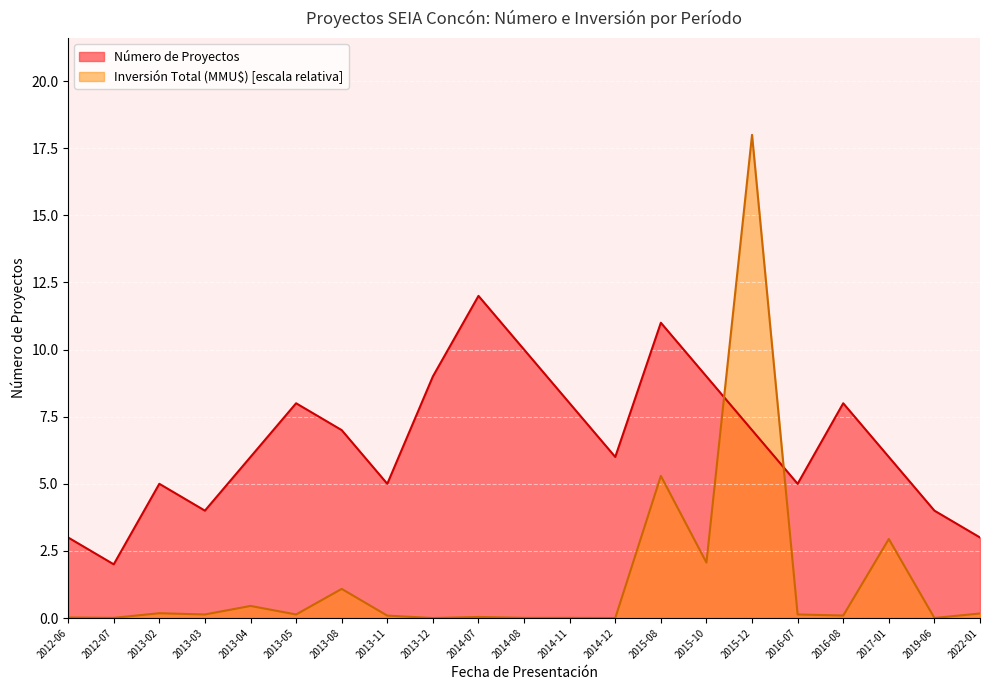

Is the value of Inversión Total (MMU$) at 2016-07 greater than the value of Número de Proyectos at 2013-04?

No